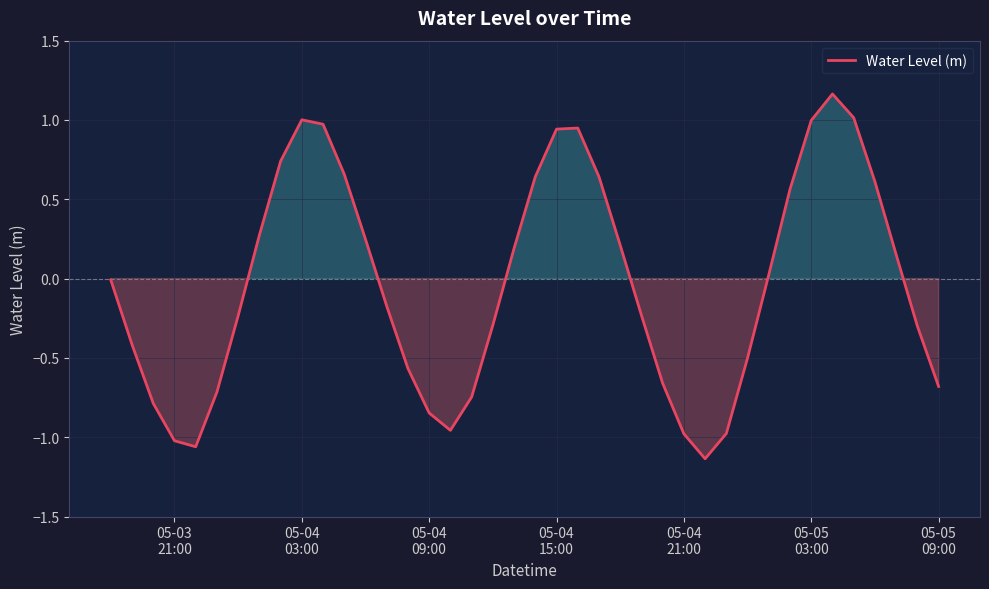

What is the difference between the maximum and minimum values?

2.3